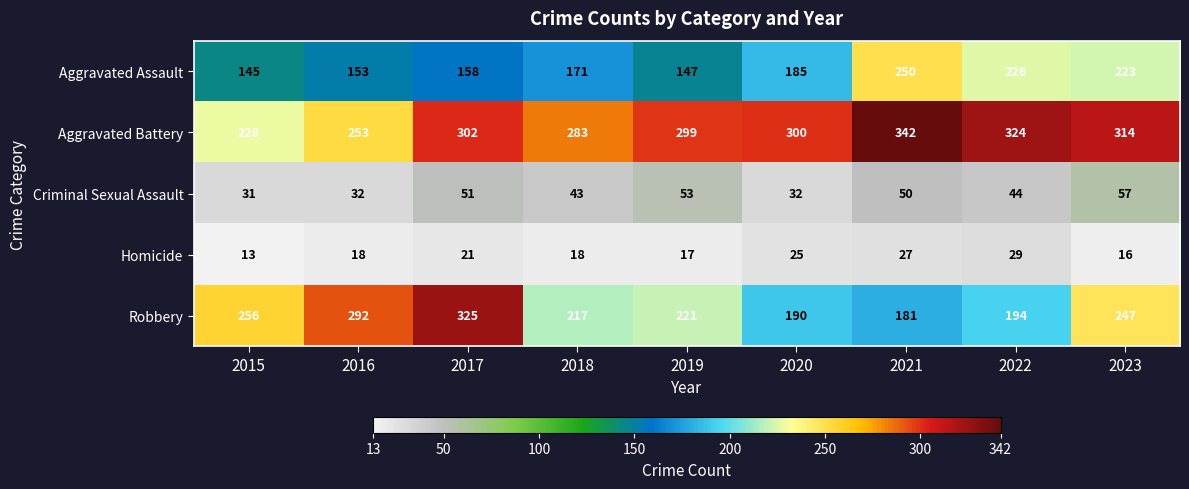

What is the total value across all series at 2017?

857